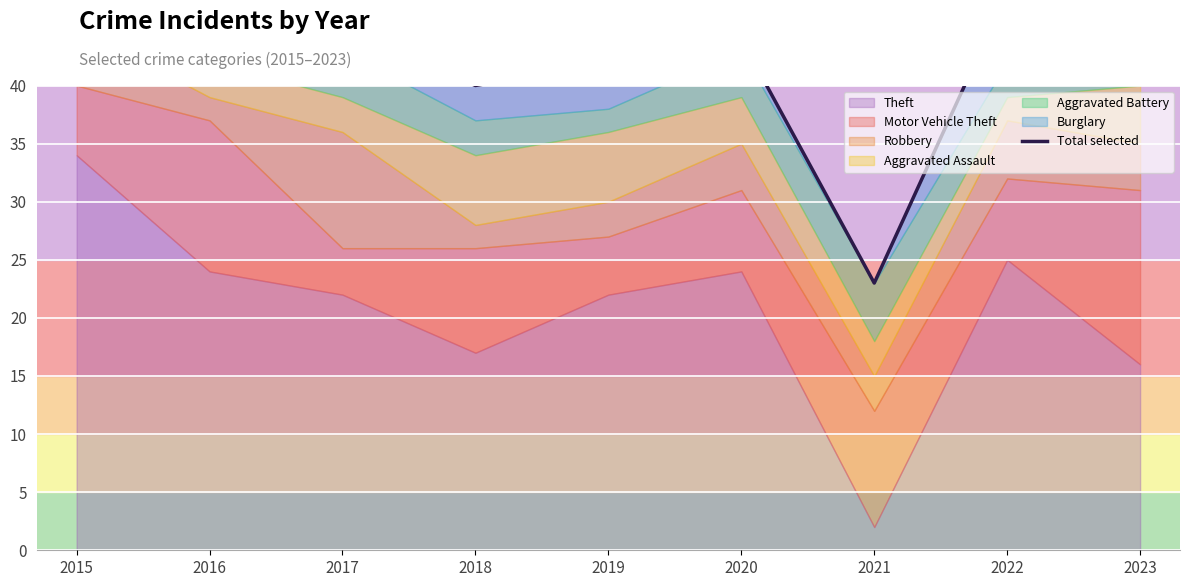

List the labels in order of value, smallest first.

2021, 2018, 2019, 2020, 2016, 2017, 2022, 2023, 2015